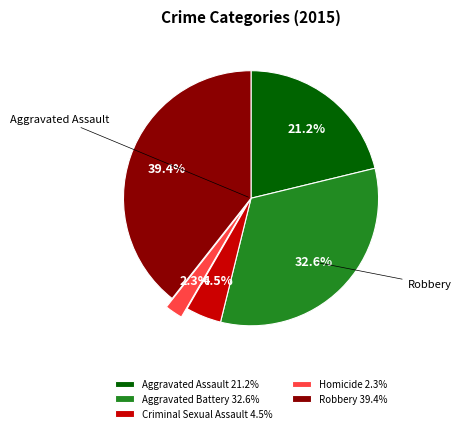

To the nearest percent, what is the combined percentage of Criminal Sexual Assault and Aggravated Battery?

37%